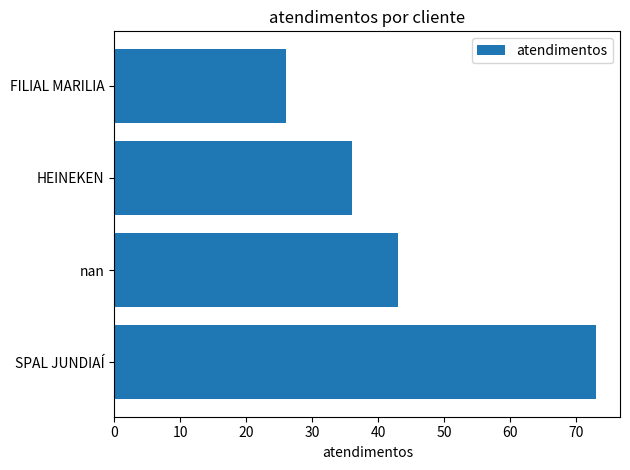

The value at FILIAL MARILIA is 26. True or false?

True